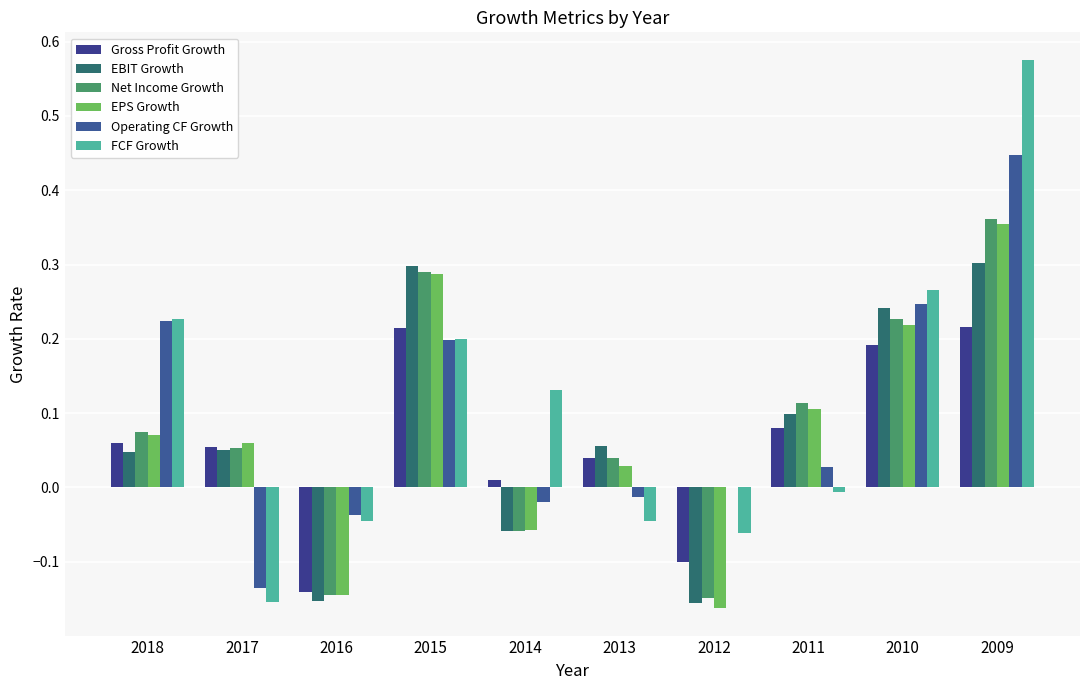

Which series has the largest range (max minus min)?

FCF Growth